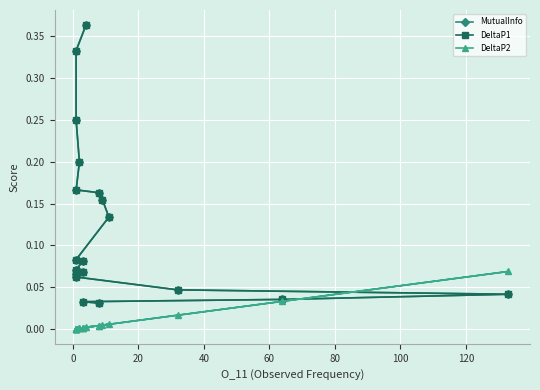

Is this an area chart (filled region under the line)?

No